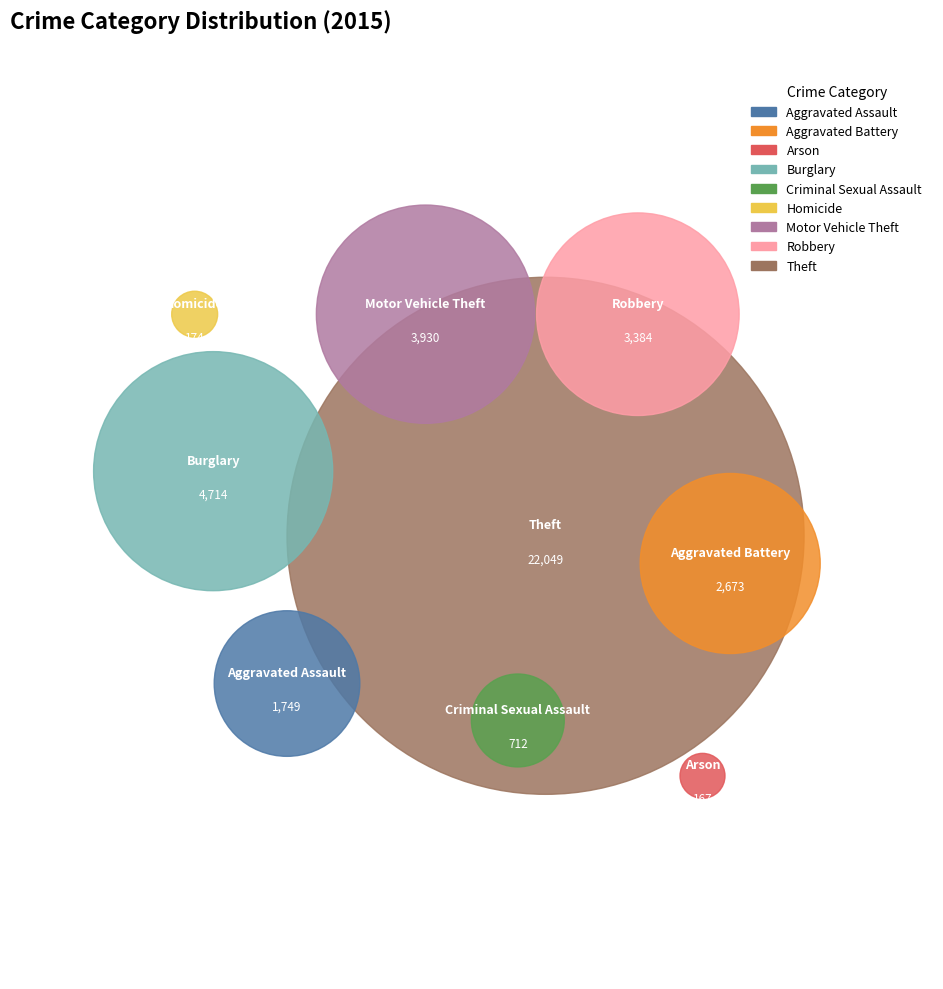

Is it true that Arson is 0% of the pie?

True